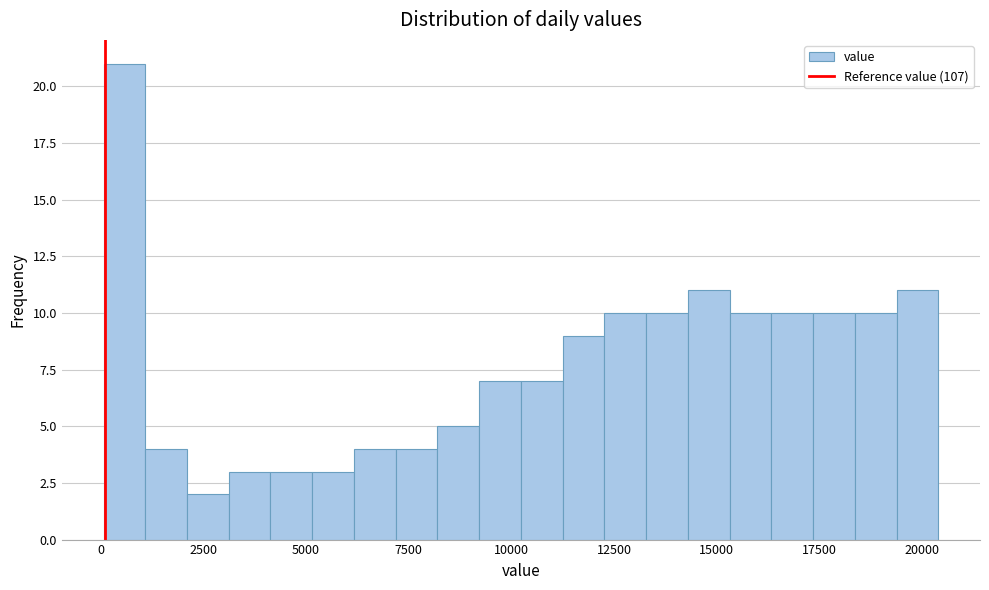

Read against the x-axis, roughly where is the centre of the tallest bar?

500